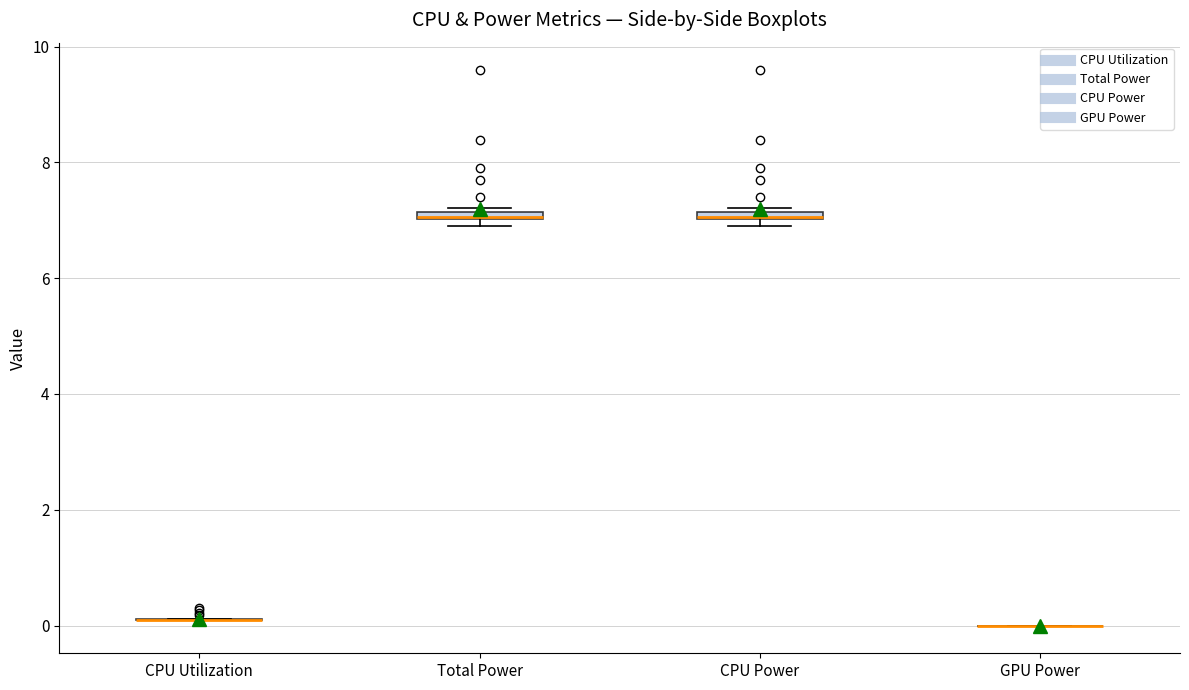

Where is the upper edge of the box for CPU Power on the y-axis? The values are not printed on the chart, so give them approximately, as read against the axis.

7.2